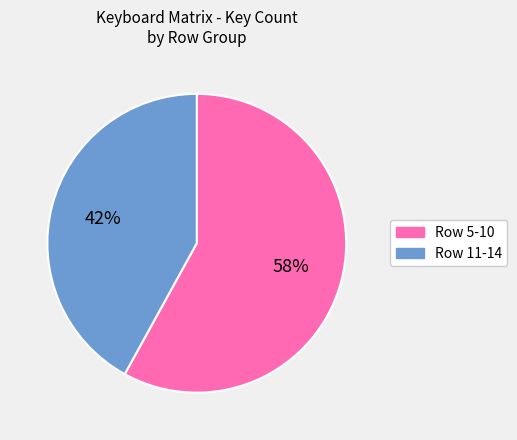

Is the sum of Row 5-10 and Row 11-14 greater than half?

Yes